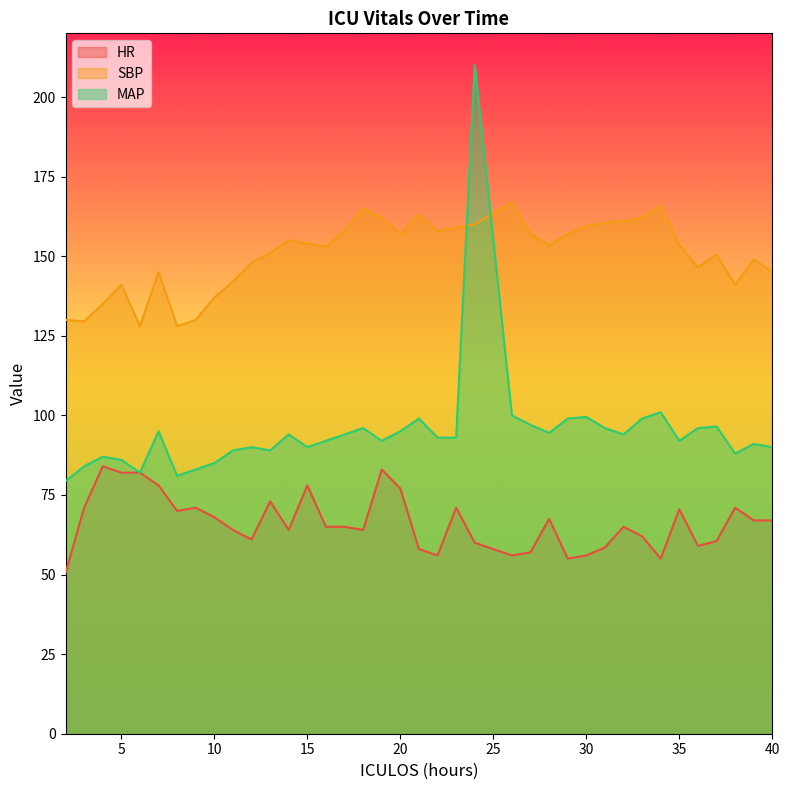

What is the sum of the SBP values at 3 and 34?

295.5